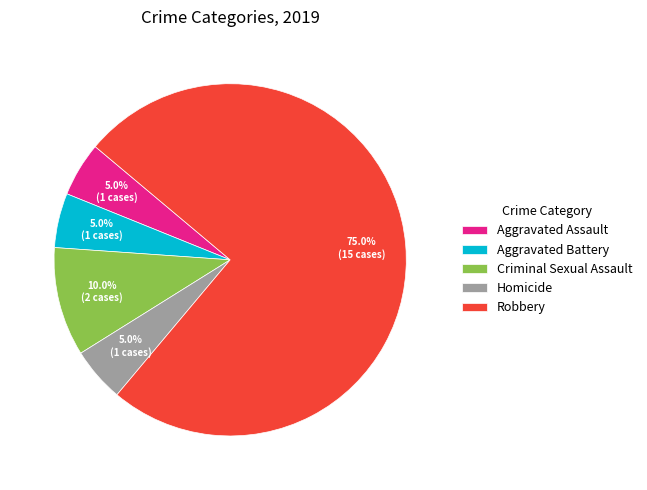

How many segments does this pie chart have?

5